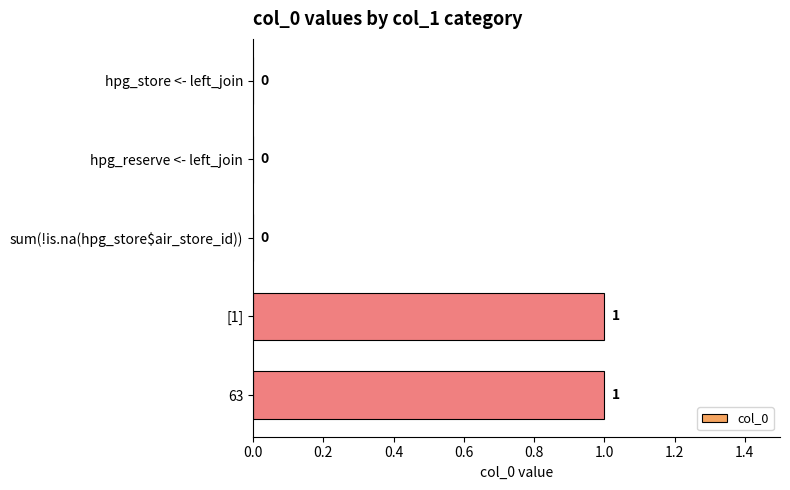

Count the values in the range 0 to 1.

5